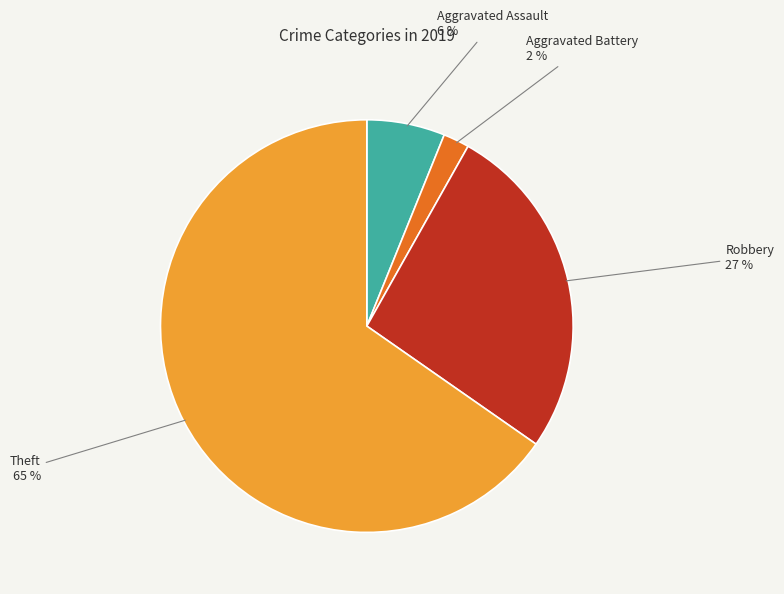

Do Robbery and Aggravated Battery together represent more than half of the pie?

No